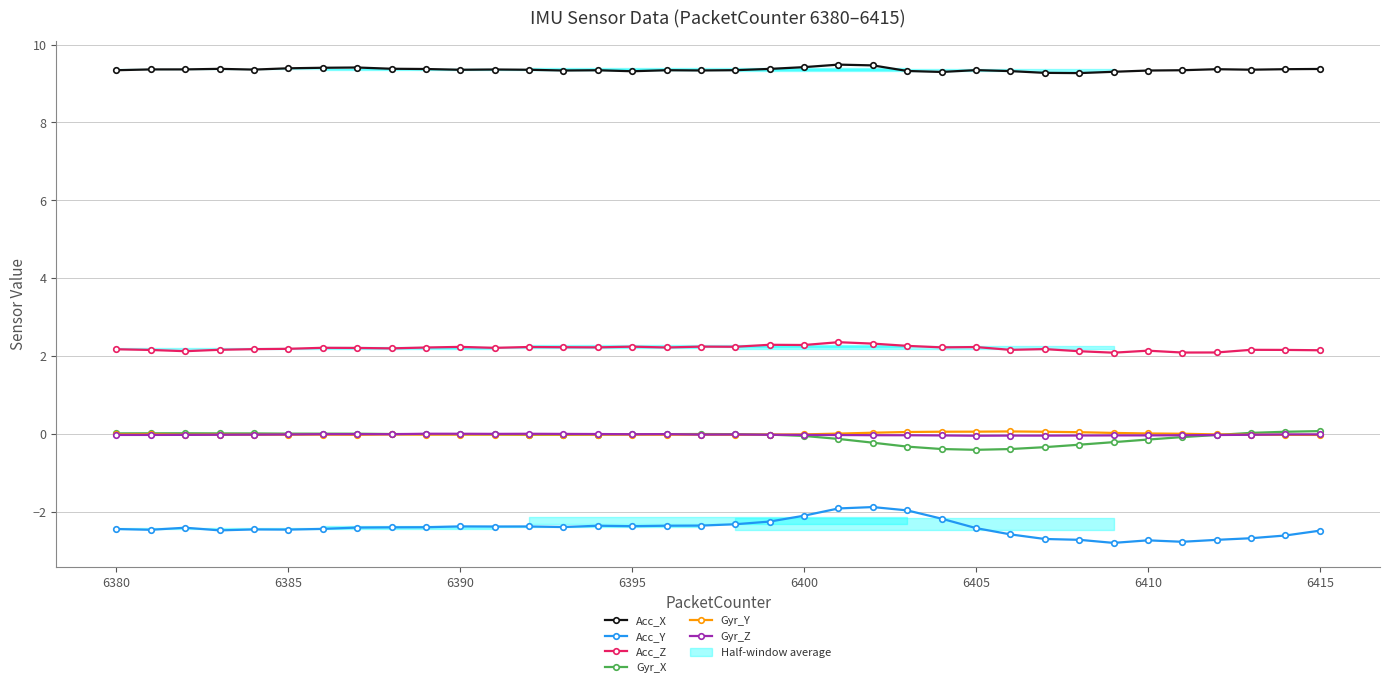

What is the lowest value of the Acc_Y series?

-2.8